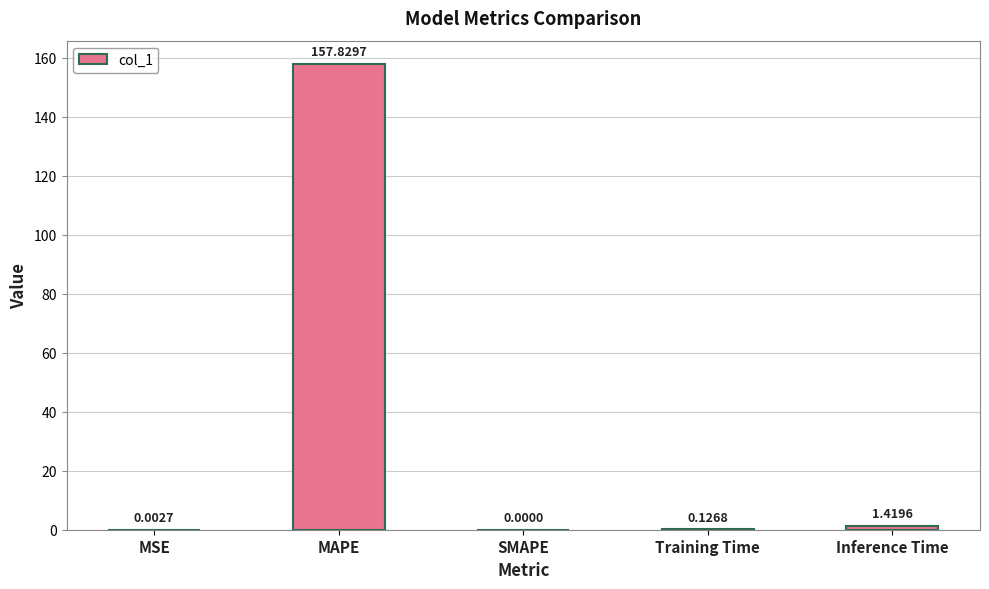

What is the sum of the values at MAPE and MSE?

157.8